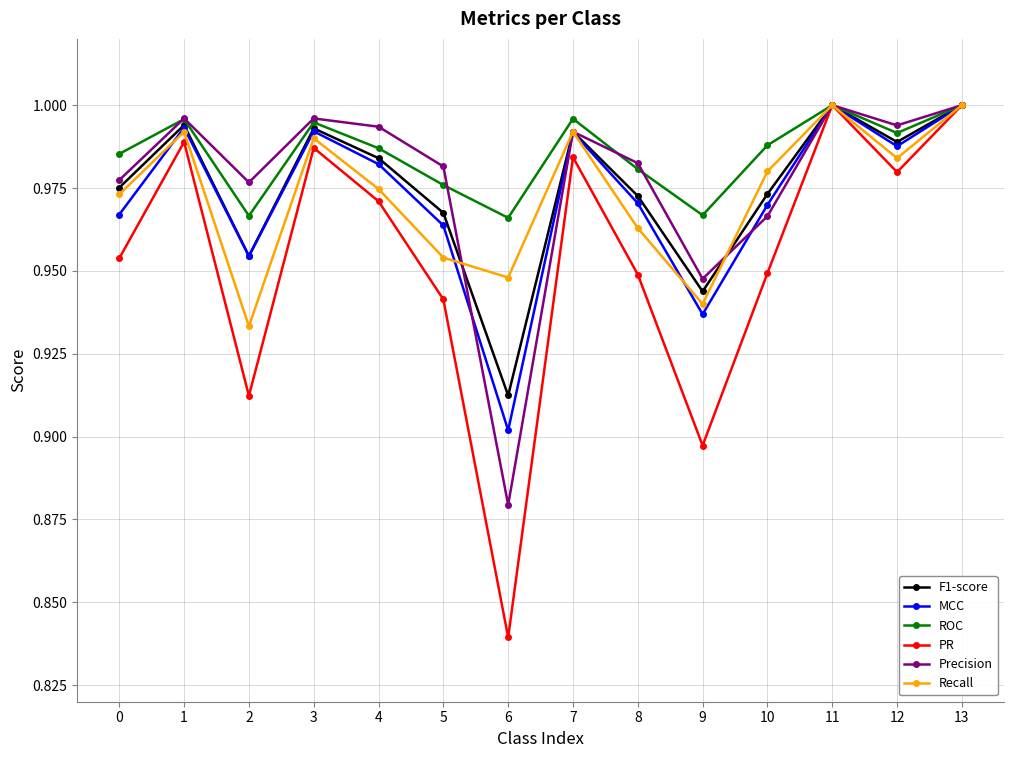

Which series has the largest total across all categories?

ROC